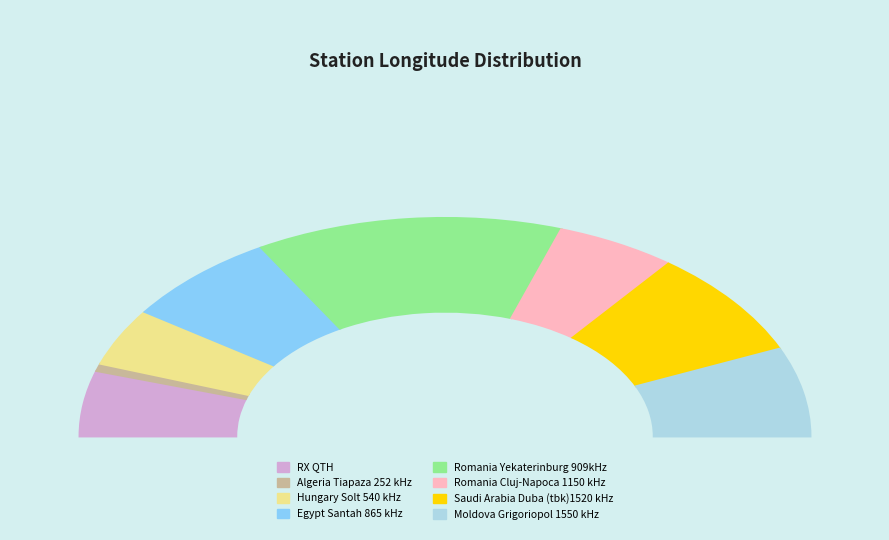

Is there any slice that represents more than half of the pie?

No